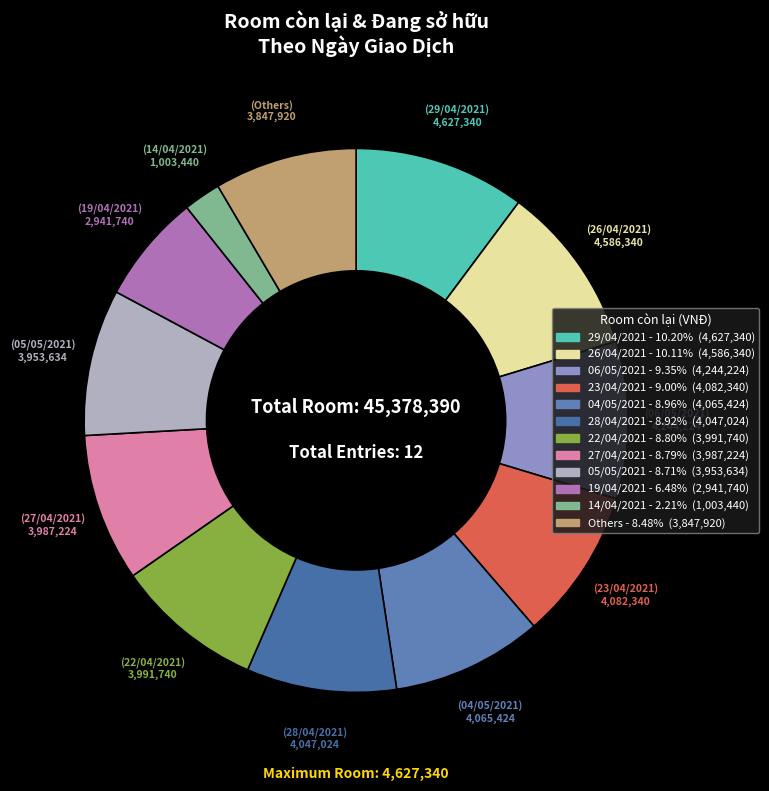

How many slices are in this pie chart?

12